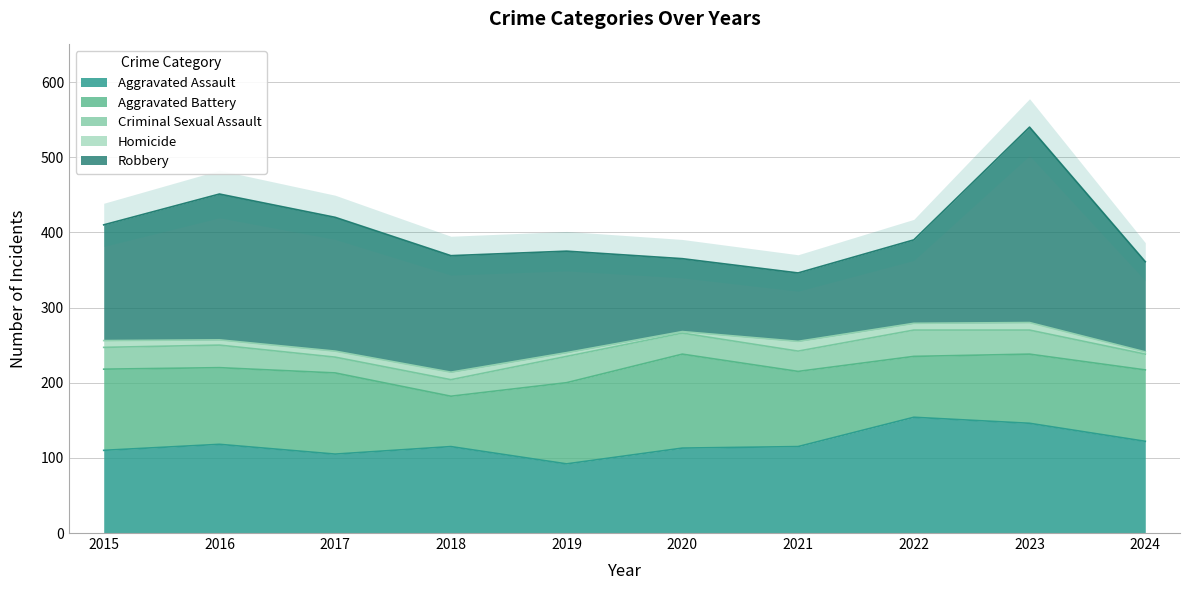

Reading left to right, what are all the values shown in this chart?

Aggravated Assault: 110	118	105	115	92	113	115	154	146	122
Aggravated Battery: 108	102	108	67	108	125	100	81	92	95
Criminal Sexual Assault: 29	30	21	22	35	28	27	35	32	21
Homicide: 9	7	8	10	5	2	13	9	10	3
Robbery: 154	194	178	155	135	97	91	111	260	120